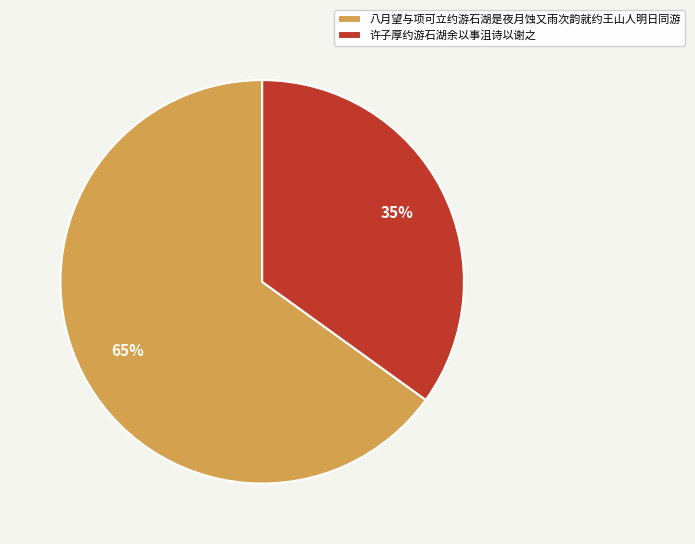

To the nearest percent, what is the difference between the largest and smallest slice percentages?

30%